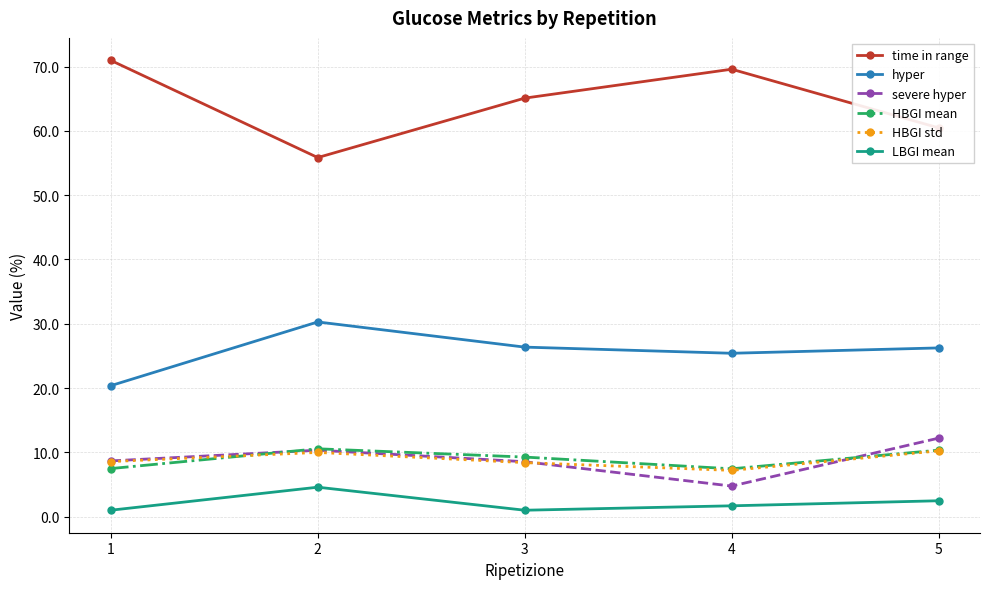

At which category does HBGI mean reach its first local peak?

2